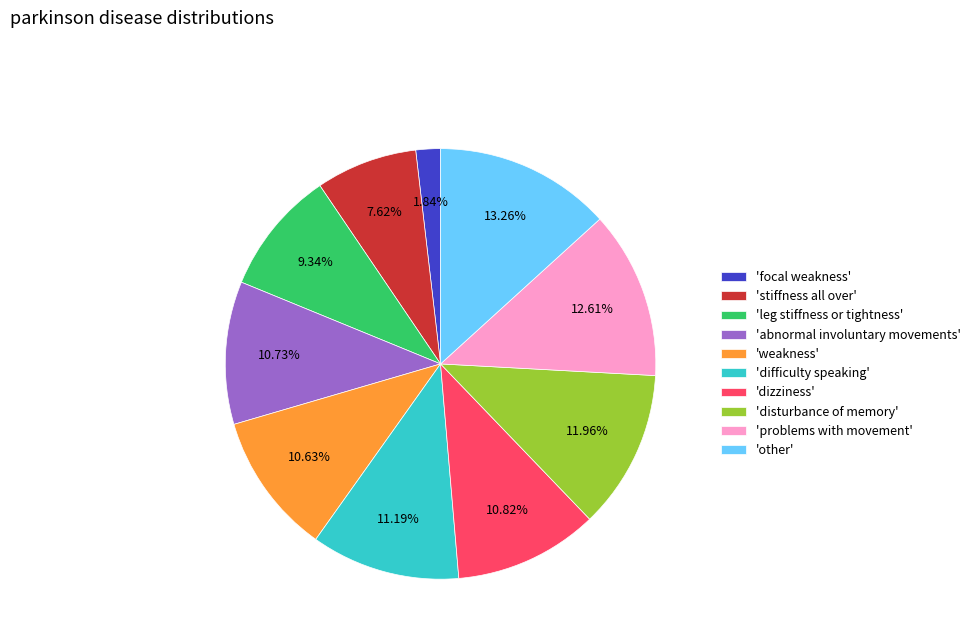

Which slice is the largest?

'other'